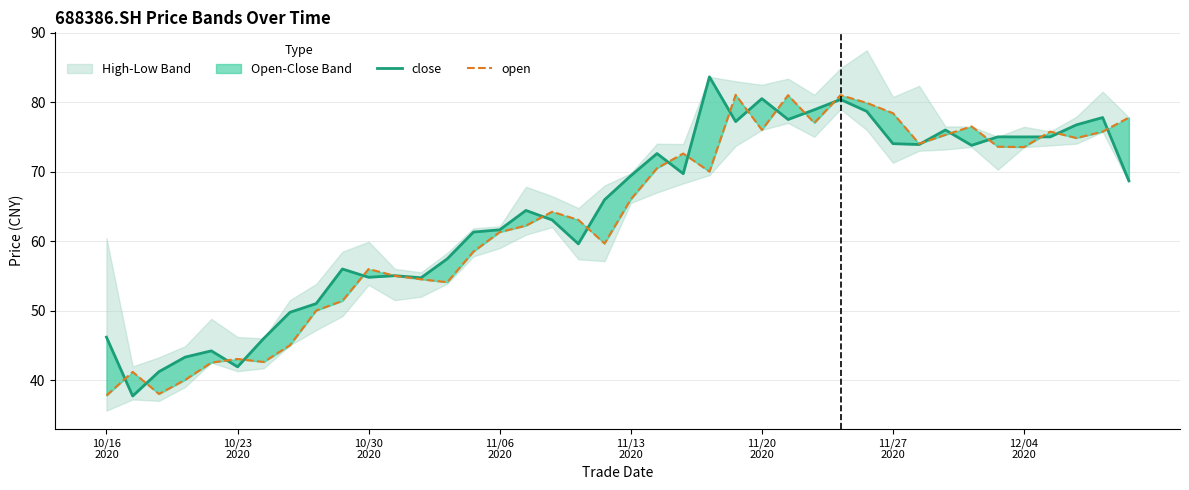

Reading left to right, extract all data points from this chart.

close: 46.2	37.7	41.2	43.3	44.2	41.9	46.0	49.8	51.0	56.0	54.8	55.0	54.7	57.5	61.3	61.6	64.4	63.0	59.6	66.0	69.4	72.6	69.7	83.6	77.2	80.5	77.5	78.9	80.4	78.7	74.0	73.9	76.0	73.8	75.0	75.0	75.0	76.7	77.8	68.7
open: 37.8	41.2	38.0	40.0	42.5	43.0	42.6	45.0	50.0	51.4	56.0	55.0	54.5	54.1	58.5	61.3	62.2	64.2	63.0	59.6	66.0	70.5	72.6	70.0	81.0	76.0	81.0	77.0	81.0	79.9	78.4	74.0	75.3	76.5	73.6	73.5	75.8	74.8	75.8	77.8